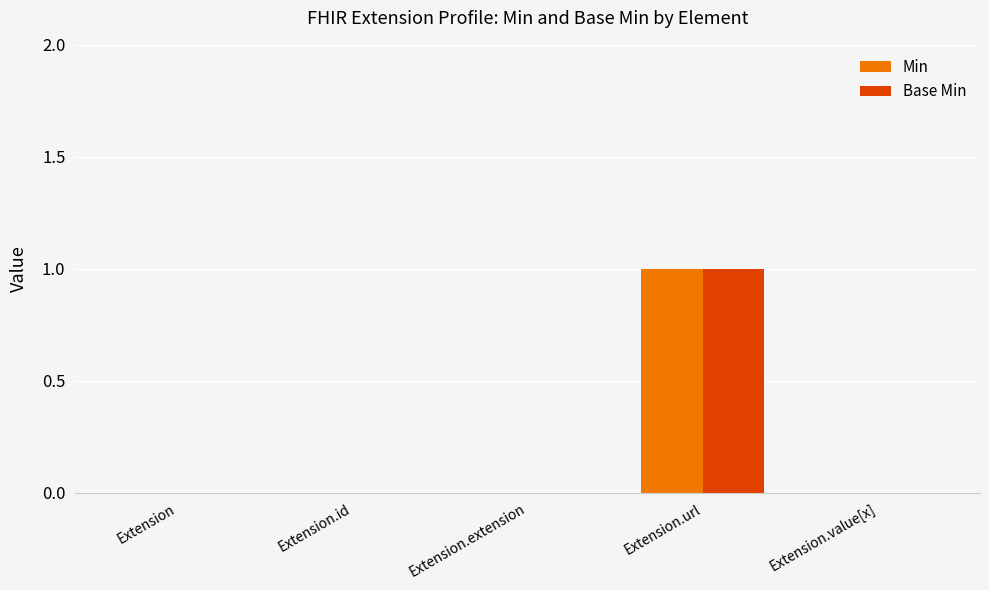

Which category has the highest value across all series?

Extension.url